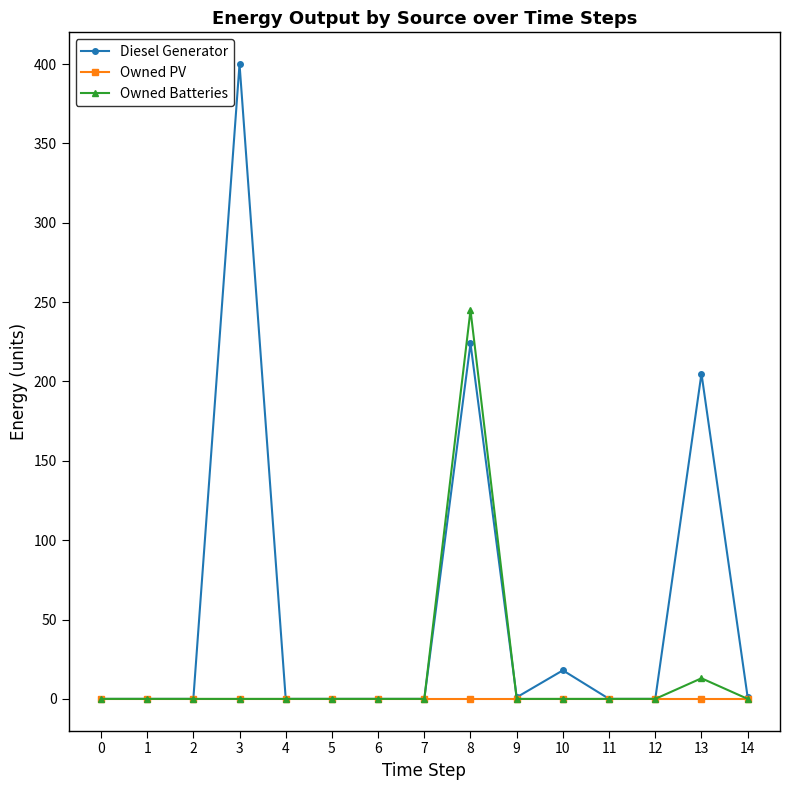

List the series in order of their peak value, highest first.

Diesel Generator, Owned Batteries, Owned PV